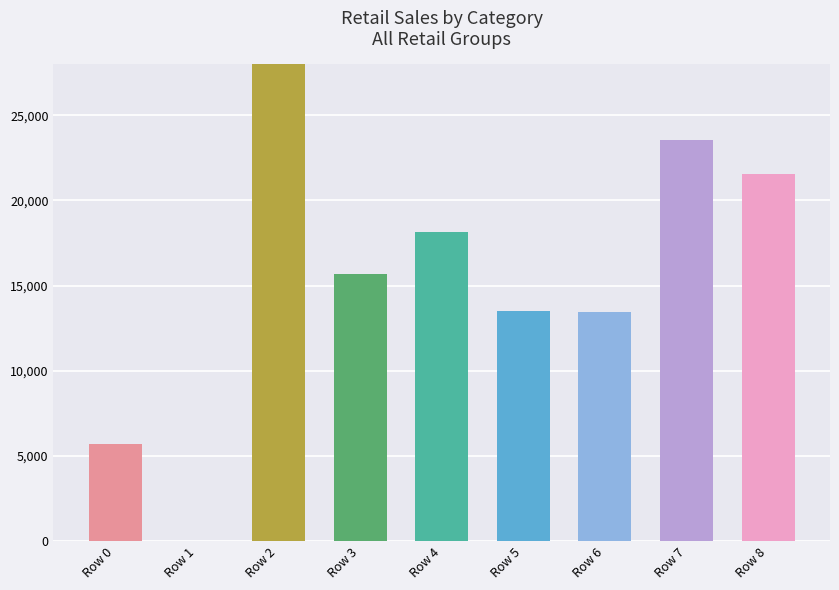

Reading right to left, extract all data points from this chart.

Retail_0001: Row 8=0	Row 7=9171	Row 6=0	Row 5=5033	Row 4=8982	Row 3=3223	Row 2=23263	Row 1=0	Row 0=2886
Retail_0002: Row 8=5680	Row 7=273	Row 6=0	Row 5=3969	Row 4=4357	Row 3=0	Row 2=2173	Row 1=0	Row 0=2843
Retail_0003: Row 8=15856	Row 7=14137	Row 6=11904	Row 5=4516	Row 4=3582	Row 3=10647	Row 2=10299	Row 1=0	Row 0=0
Retail_0004: Row 8=0	Row 7=0	Row 6=1566	Row 5=0	Row 4=1243	Row 3=1788	Row 2=1791	Row 1=0	Row 0=0